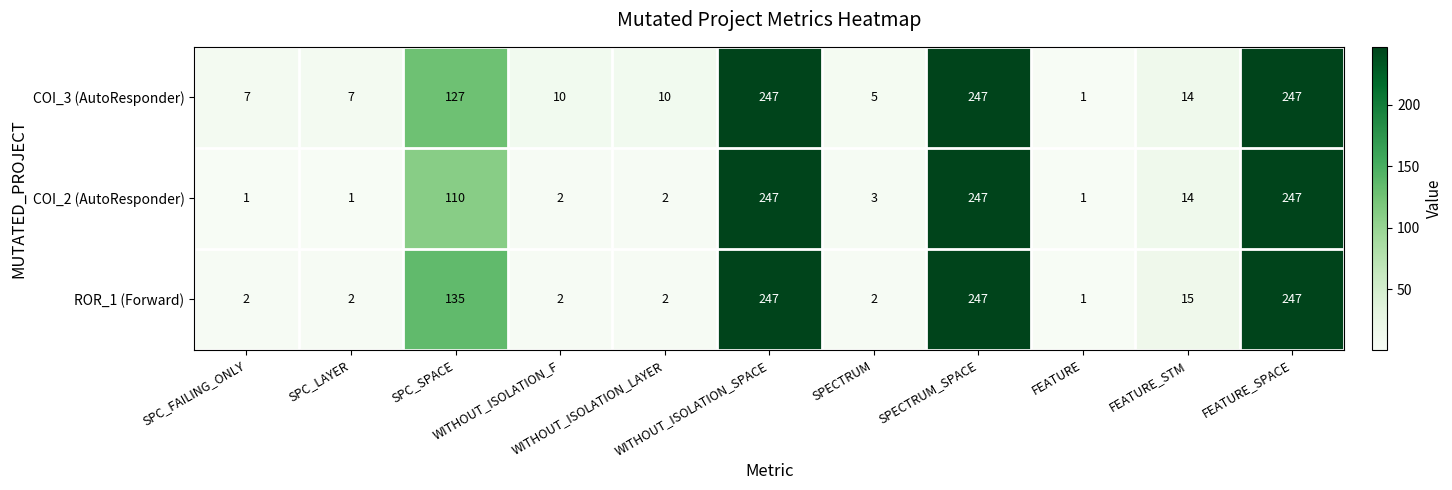

Rank the series by their average value, from highest to lowest.

COI_3 (AutoResponder), ROR_1 (Forward), COI_2 (AutoResponder)